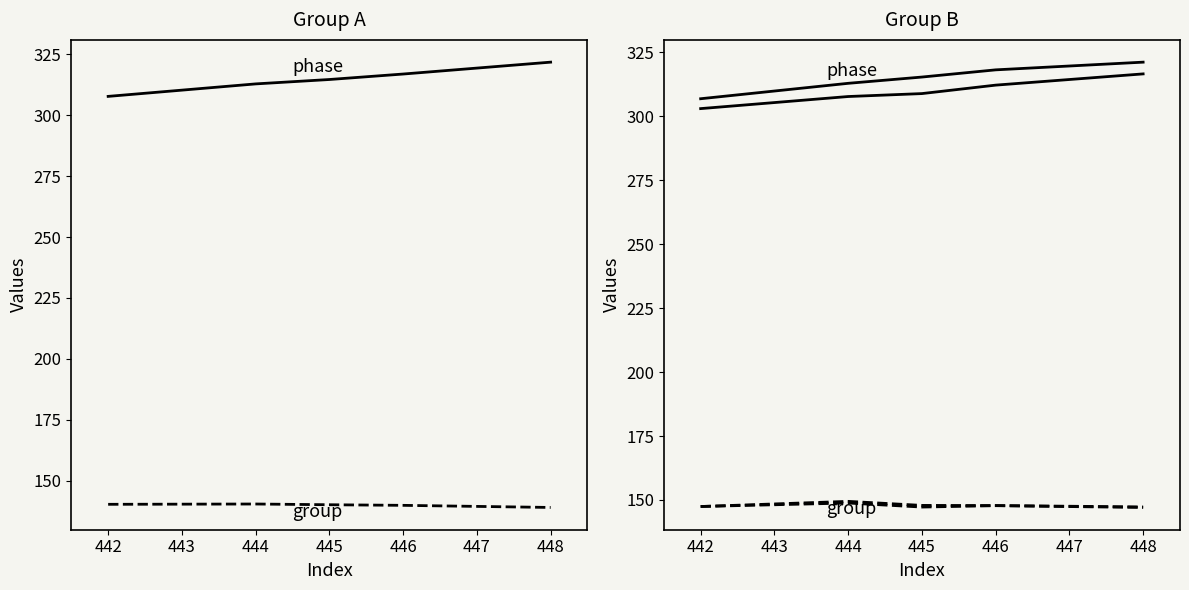

How many interior local peaks does the col_10 (group) series have?

1